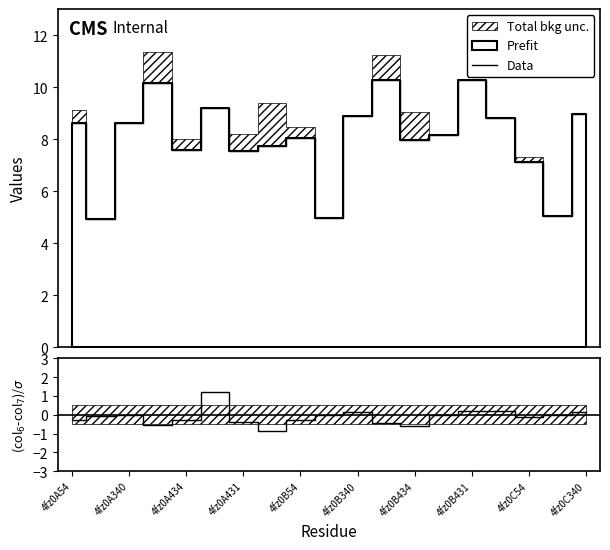

At which category does the chart reach its minimum across all series?

4fz0A340